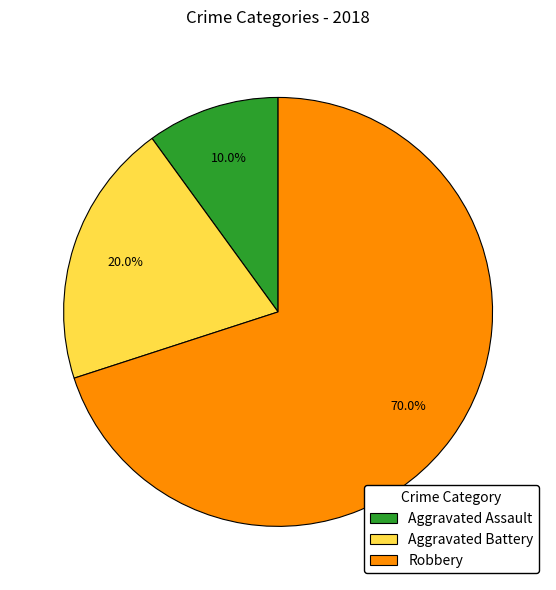

To the nearest percent, what is the average slice percentage?

33%